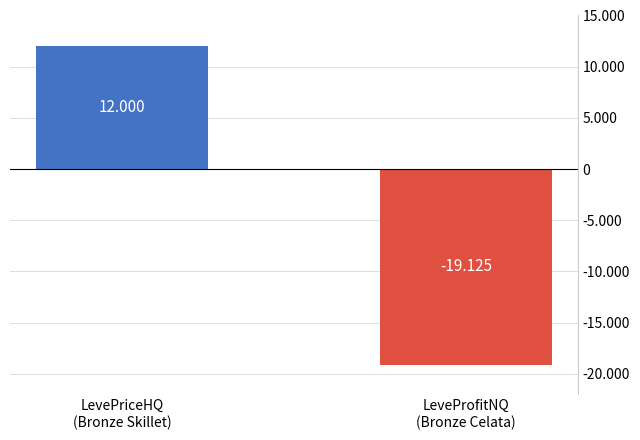

Does the chart contain any negative values?

Yes